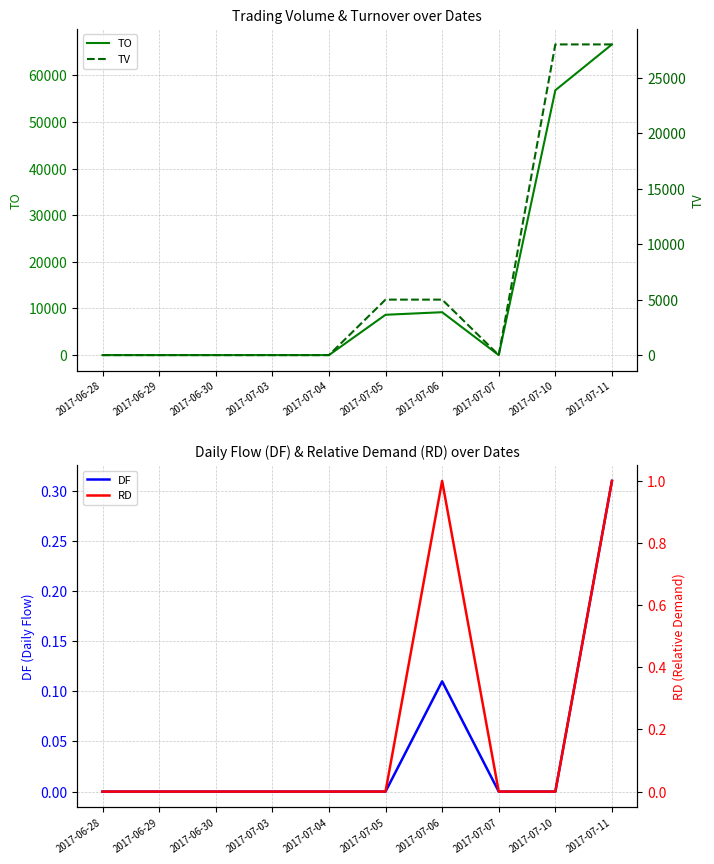

Rank the categories by RD value from lowest to highest.

2017-06-28, 2017-06-29, 2017-06-30, 2017-07-03, 2017-07-04, 2017-07-05, 2017-07-07, 2017-07-10, 2017-07-06, 2017-07-11